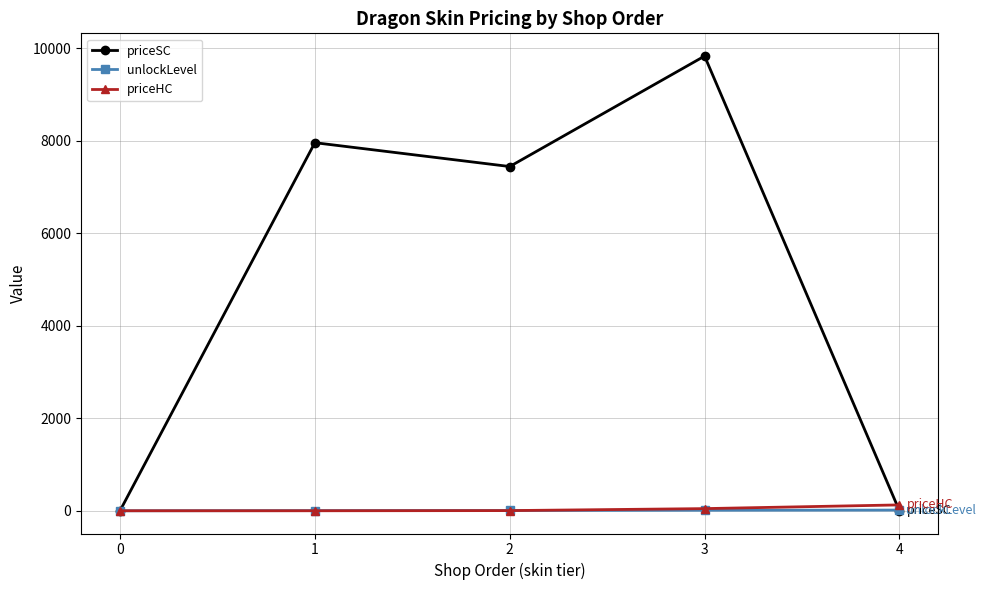

Which series has the widest spread of values?

priceSC